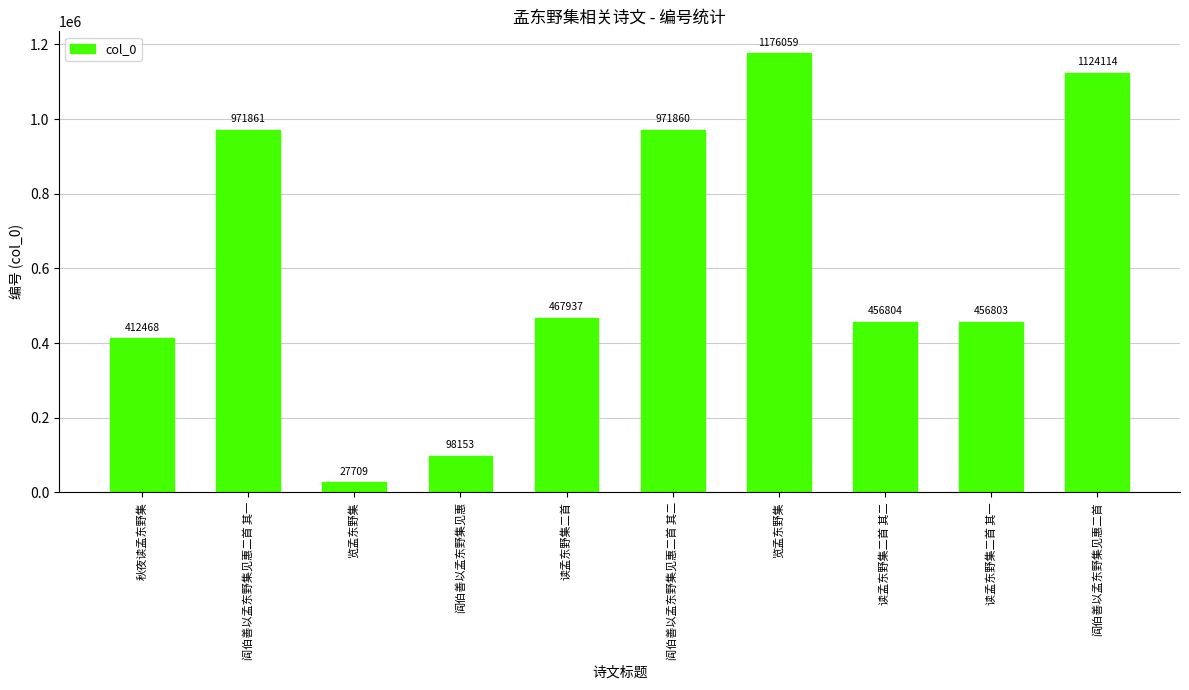

Does the chart contain any negative values?

No